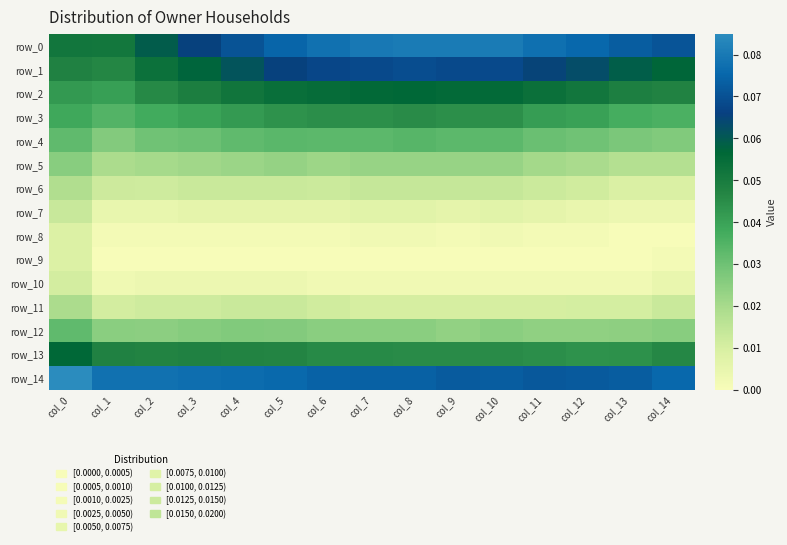

Is it true that row_11 equals 0.0 at col_6?

True